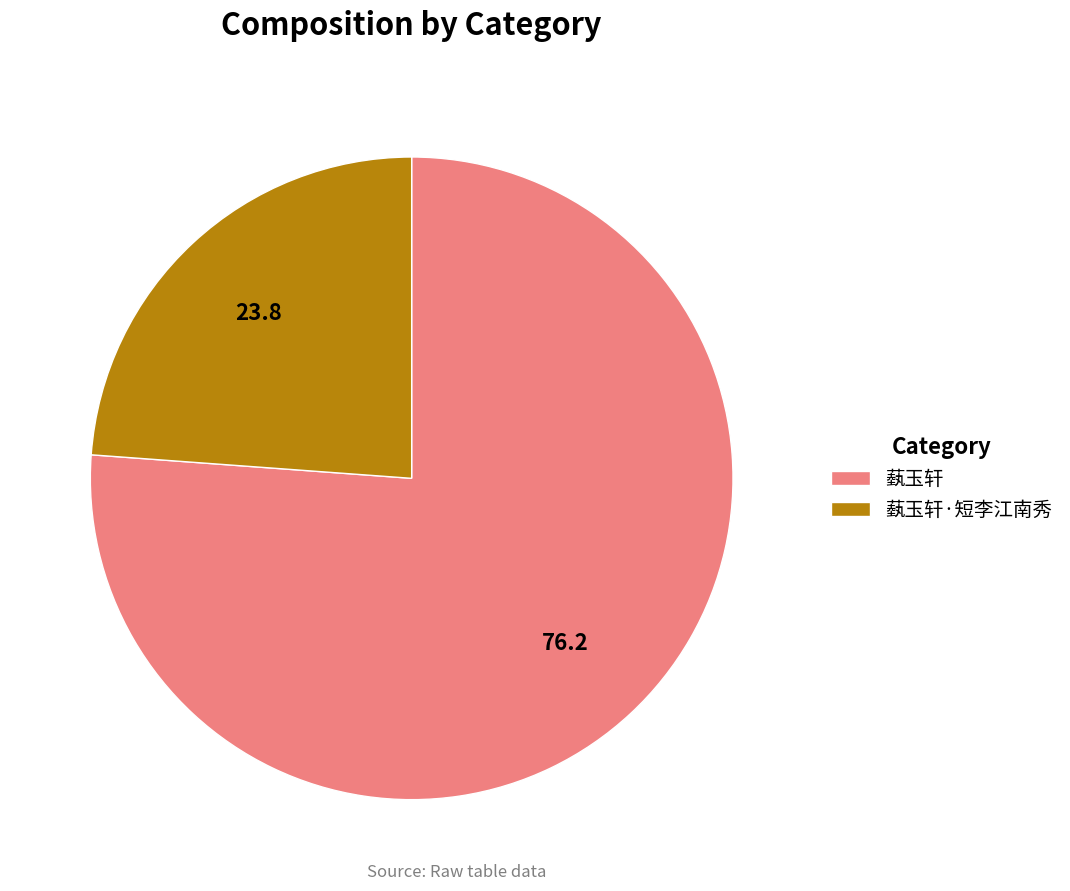

What is the ratio of the value at 蓺玉轩·短李江南秀 to the value at 蓺玉轩?

0.3